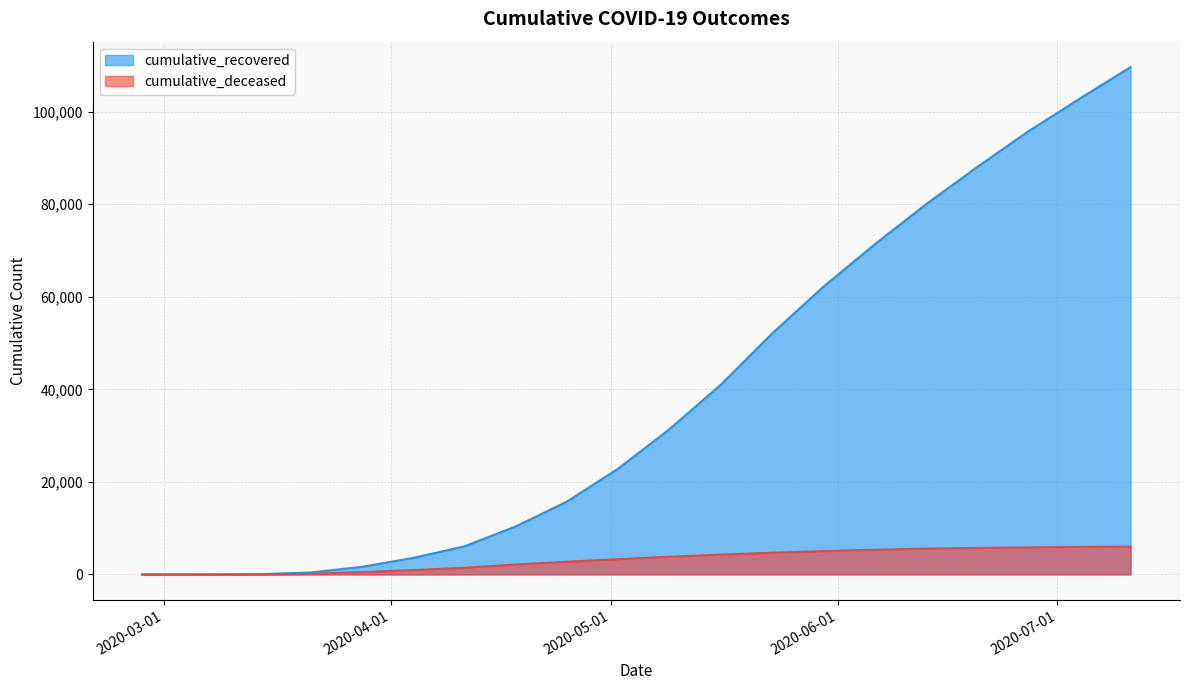

What are all the series names shown in the legend?

cumulative_recovered, cumulative_deceased